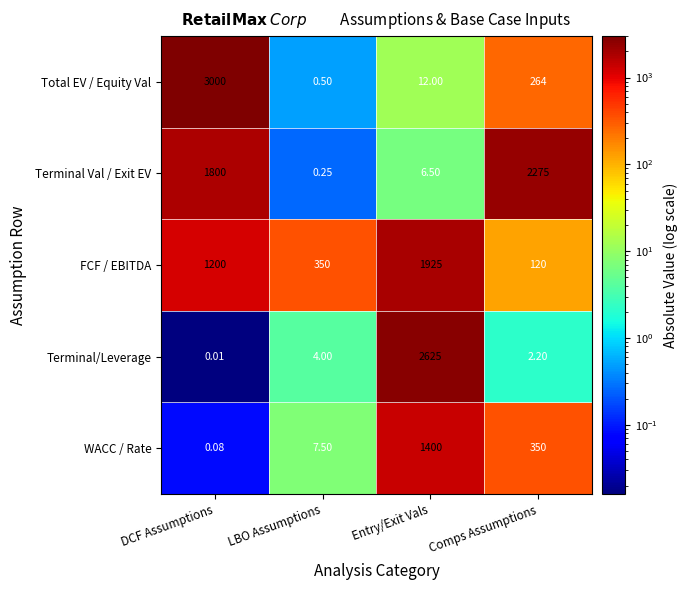

Which series has the widest spread of values?

Total EV / Equity Val